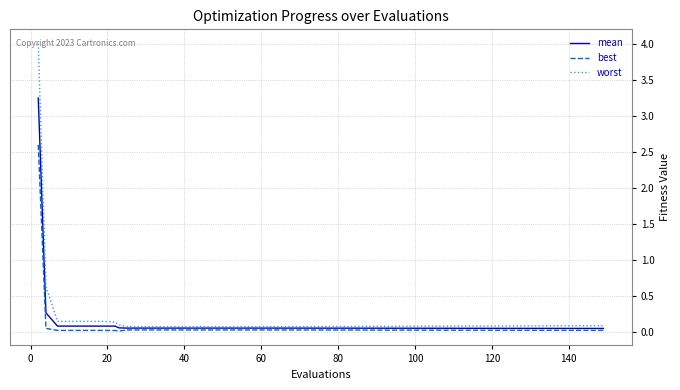

What is the maximum value shown in the chart?

4.0